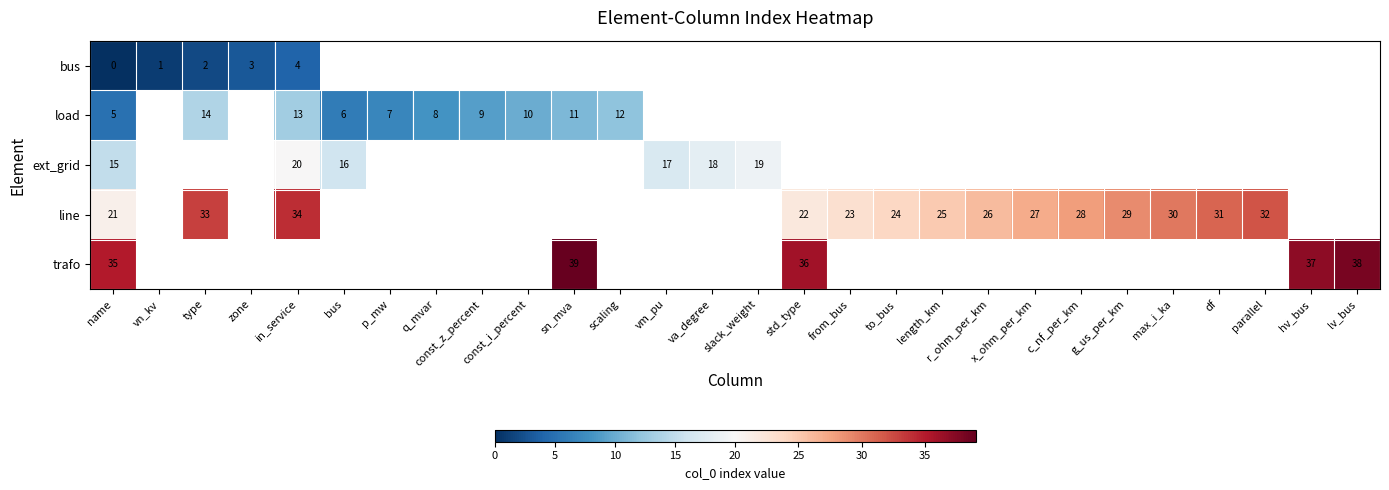

At how many categories does at least one series exceed 36?

3